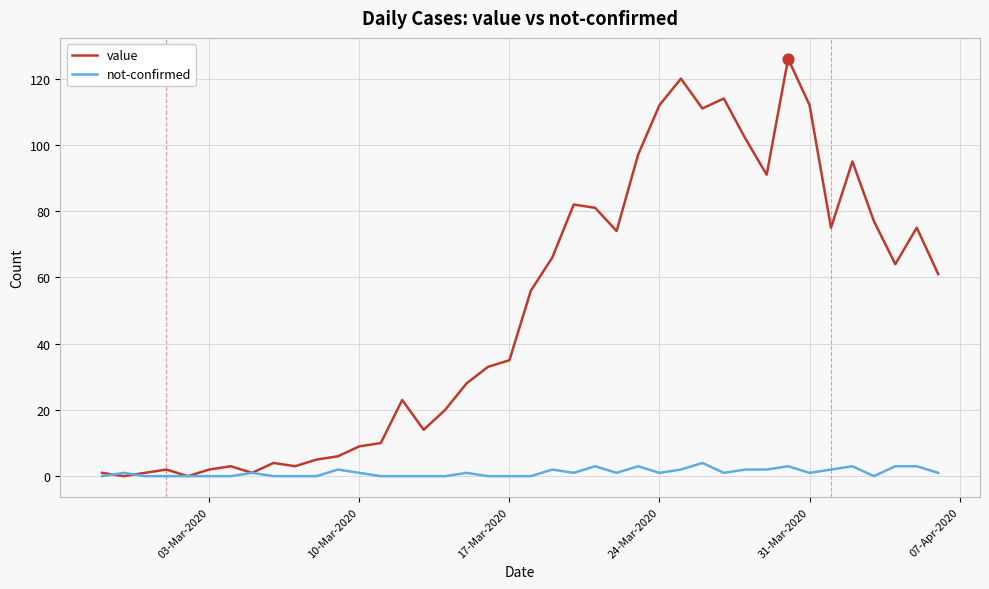

At how many categories does at least one series exceed 11?

26